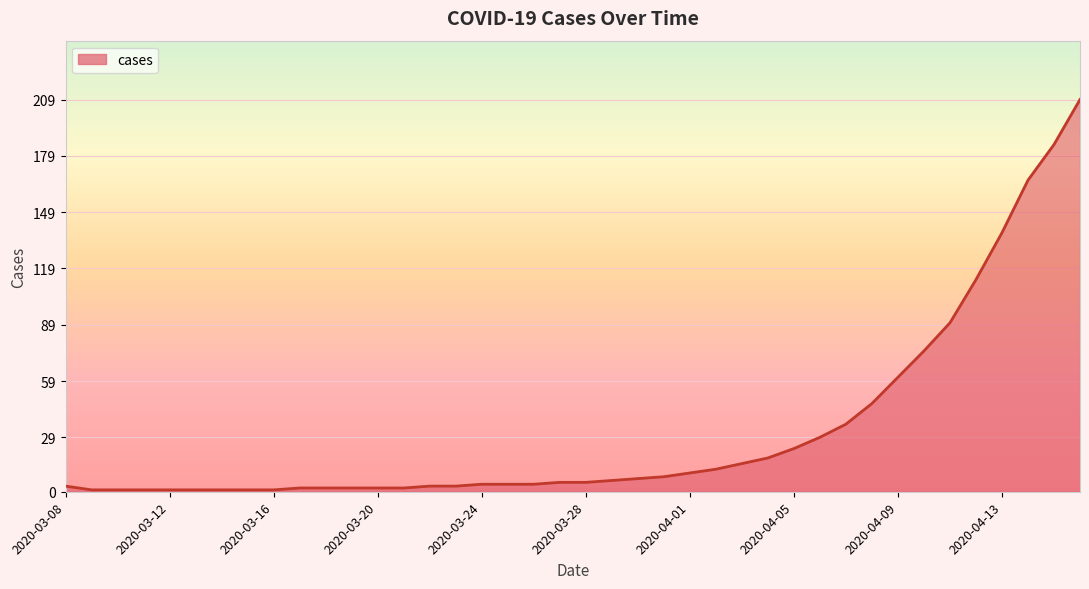

Rank the categories by value from lowest to highest.

2020-03-09, 2020-03-10, 2020-03-11, 2020-03-12, 2020-03-13, 2020-03-14, 2020-03-15, 2020-03-16, 2020-03-17, 2020-03-18, 2020-03-19, 2020-03-20, 2020-03-21, 2020-03-08, 2020-03-22, 2020-03-23, 2020-03-24, 2020-03-25, 2020-03-26, 2020-03-27, 2020-03-28, 2020-03-29, 2020-03-30, 2020-03-31, 2020-04-01, 2020-04-02, 2020-04-03, 2020-04-04, 2020-04-05, 2020-04-06, 2020-04-07, 2020-04-08, 2020-04-09, 2020-04-10, 2020-04-11, 2020-04-12, 2020-04-13, 2020-04-14, 2020-04-15, 2020-04-16